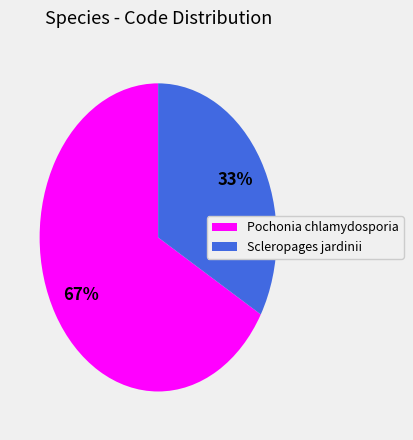

Is the sum of Pochonia chlamydosporia and Scleropages jardinii greater than half?

Yes